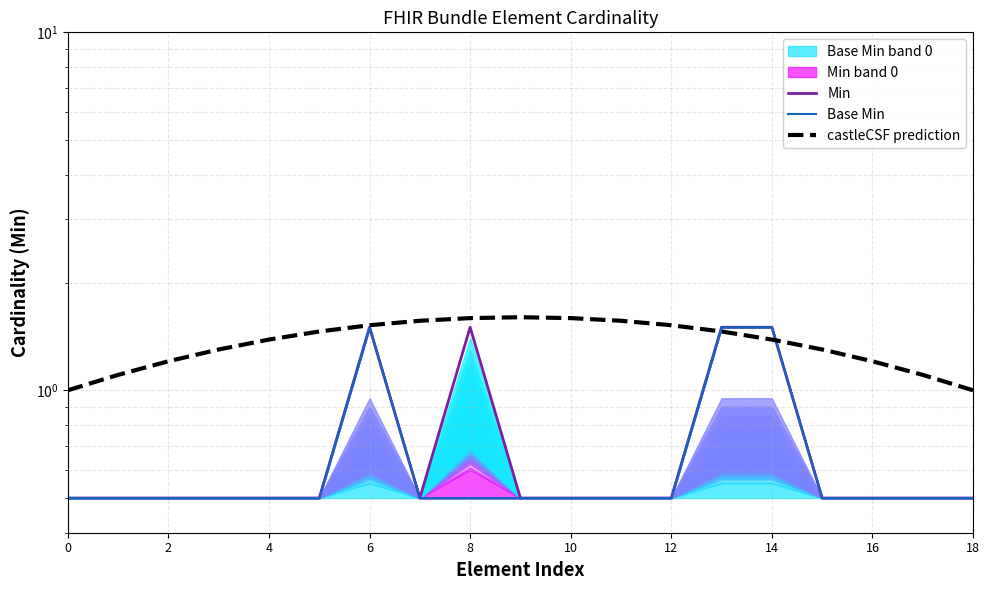

How many values in the castleCSF prediction series exceed 1?

17